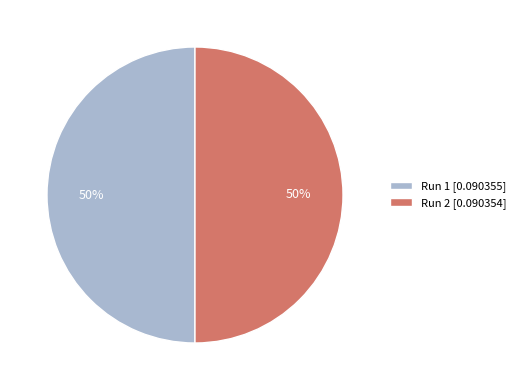

Is the sum of Run 1 and Run 2 greater than half?

Yes